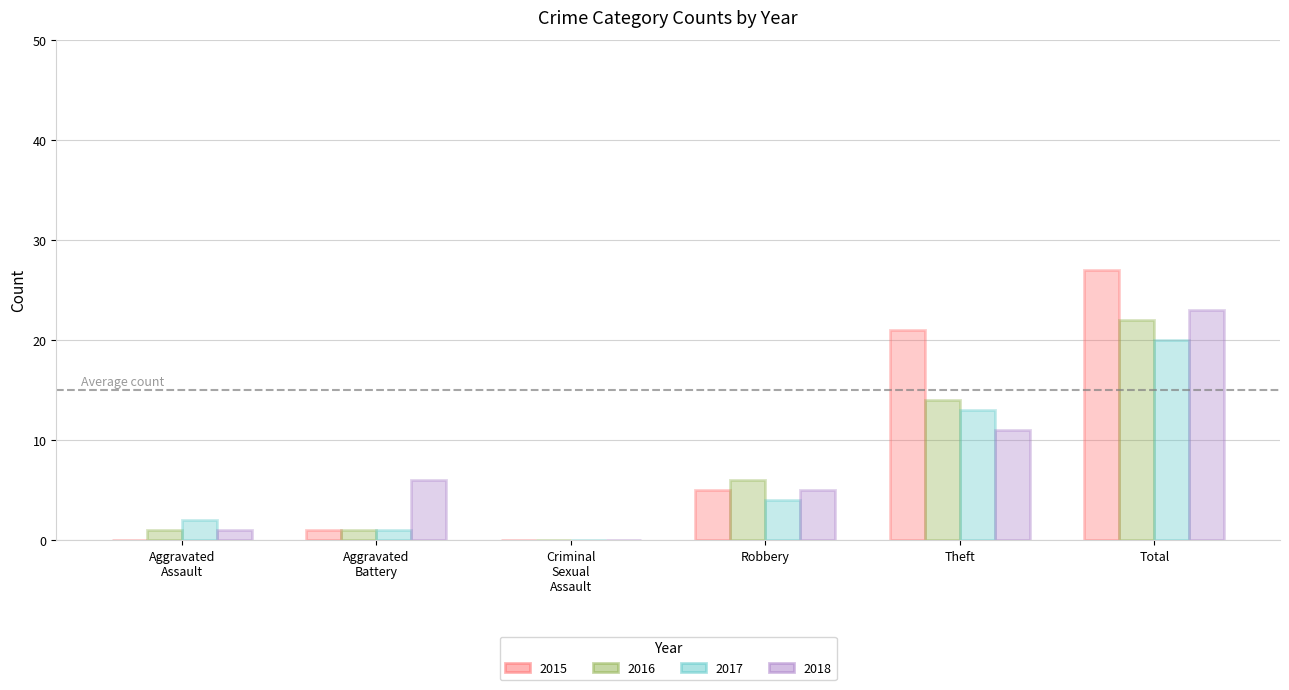

Which category has the highest value in the 2018 series?

Total